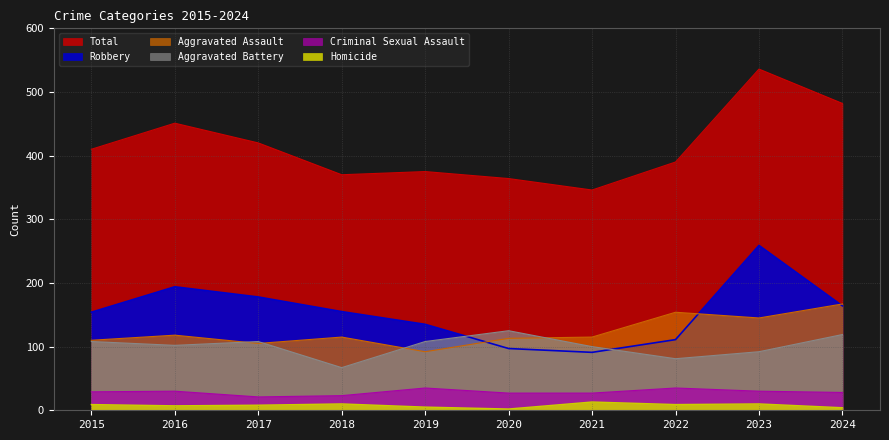

What are all the series names shown in the legend?

Aggravated Assault, Aggravated Battery, Criminal Sexual Assault, Homicide, Robbery, Total